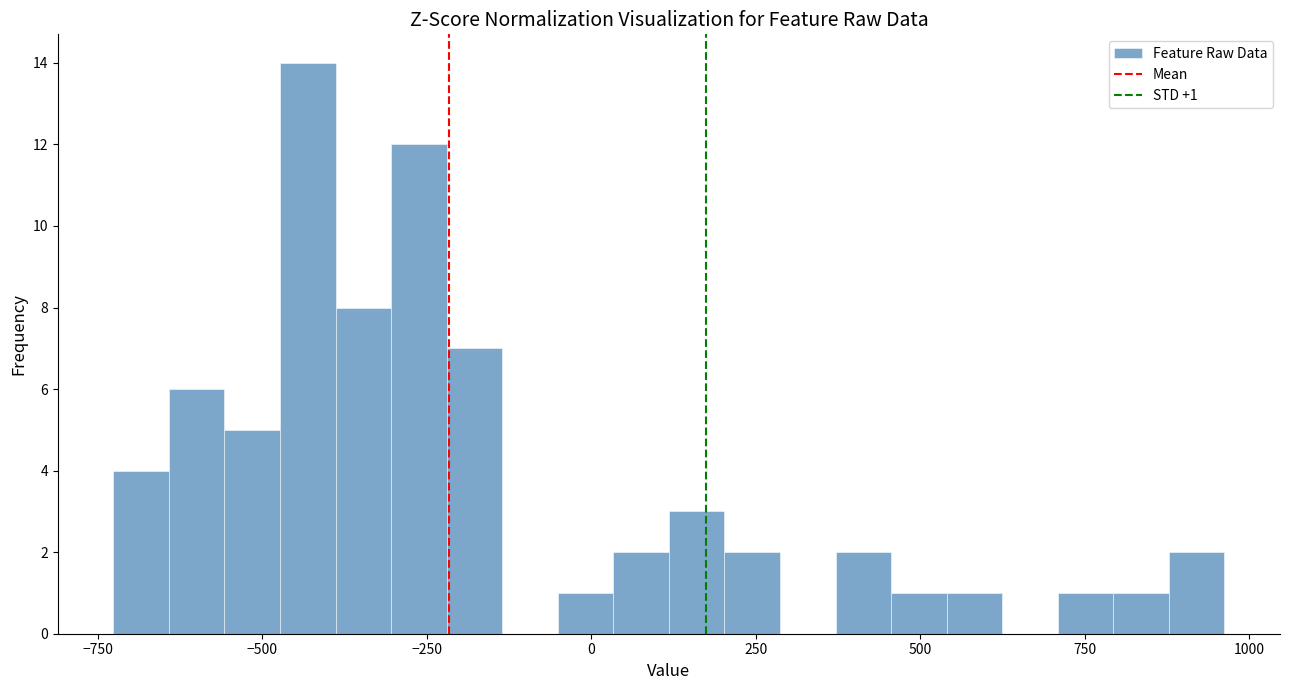

Read against the x-axis, roughly where is the centre of the tallest bar?

-450